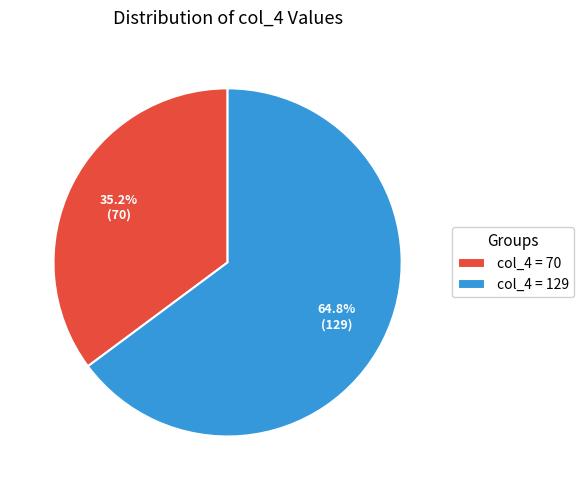

How many segments does this pie chart have?

2